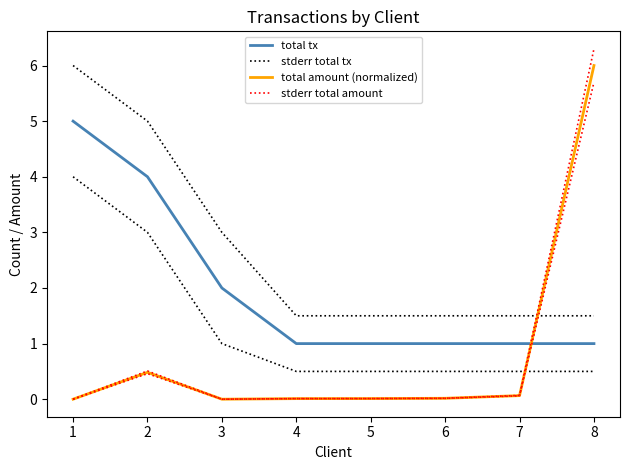

What is the difference between the stderr total tx values at 5 and 3?

1.5